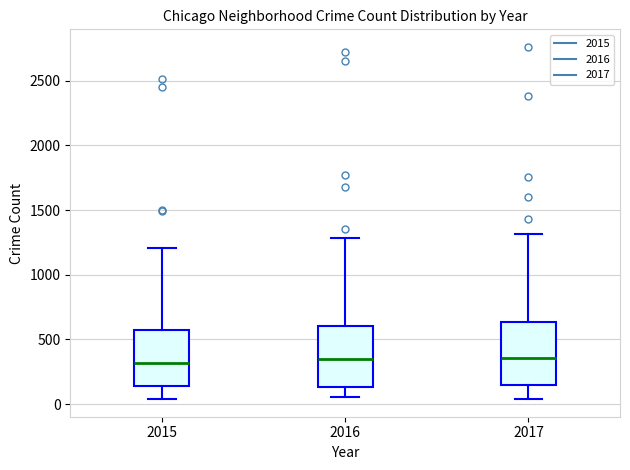

Reading left to right, read every box against the y-axis: the position of its median line, the range the box covers, and the ends of its whiskers. The values are not printed on the chart, so give them approximately, as read against the axis.

2015: median 300, box 150 to 600, whiskers 50 to 1200
2016: median 350, box 150 to 600, whiskers 50 to 1300
2017: median 350, box 150 to 650, whiskers 50 to 1300